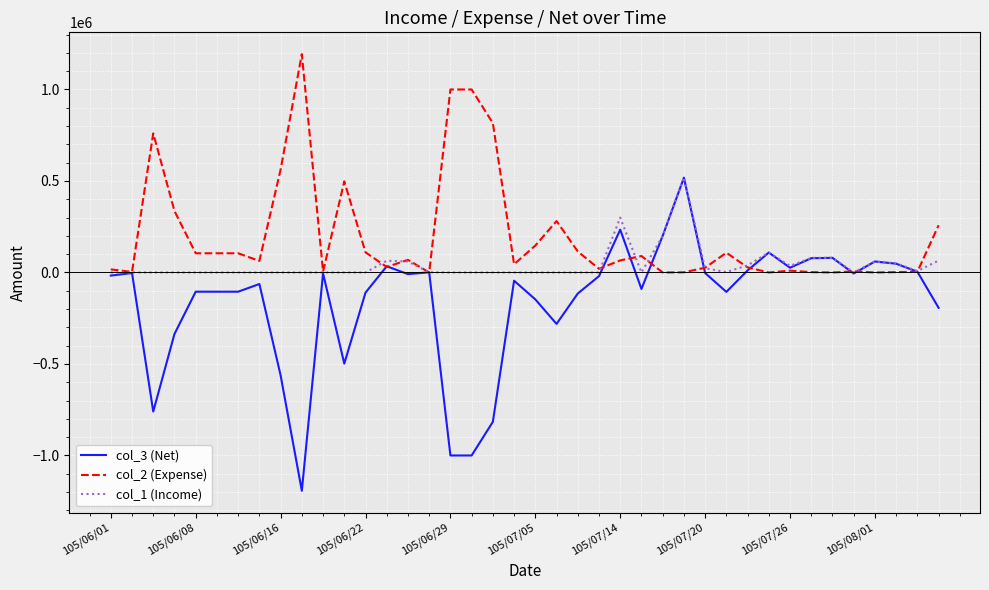

What is the difference between the second highest and minimum values in the col_3 (Net) series?

1427000